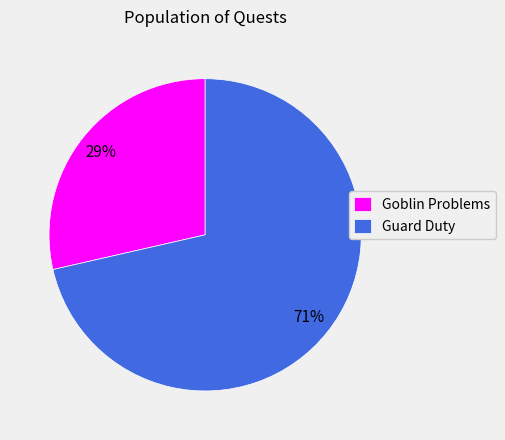

How many segments does this pie chart have?

2